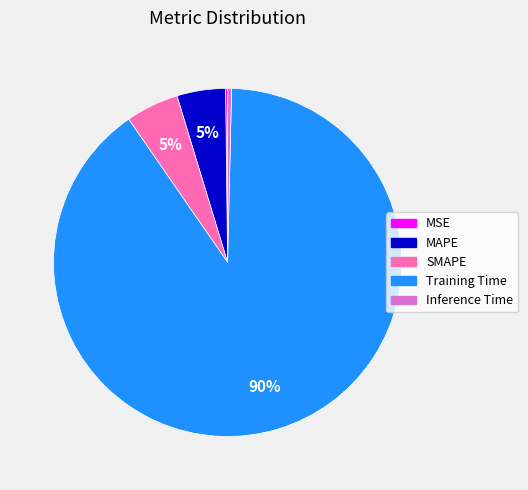

Is the sum of MAPE and Inference Time greater than half?

No